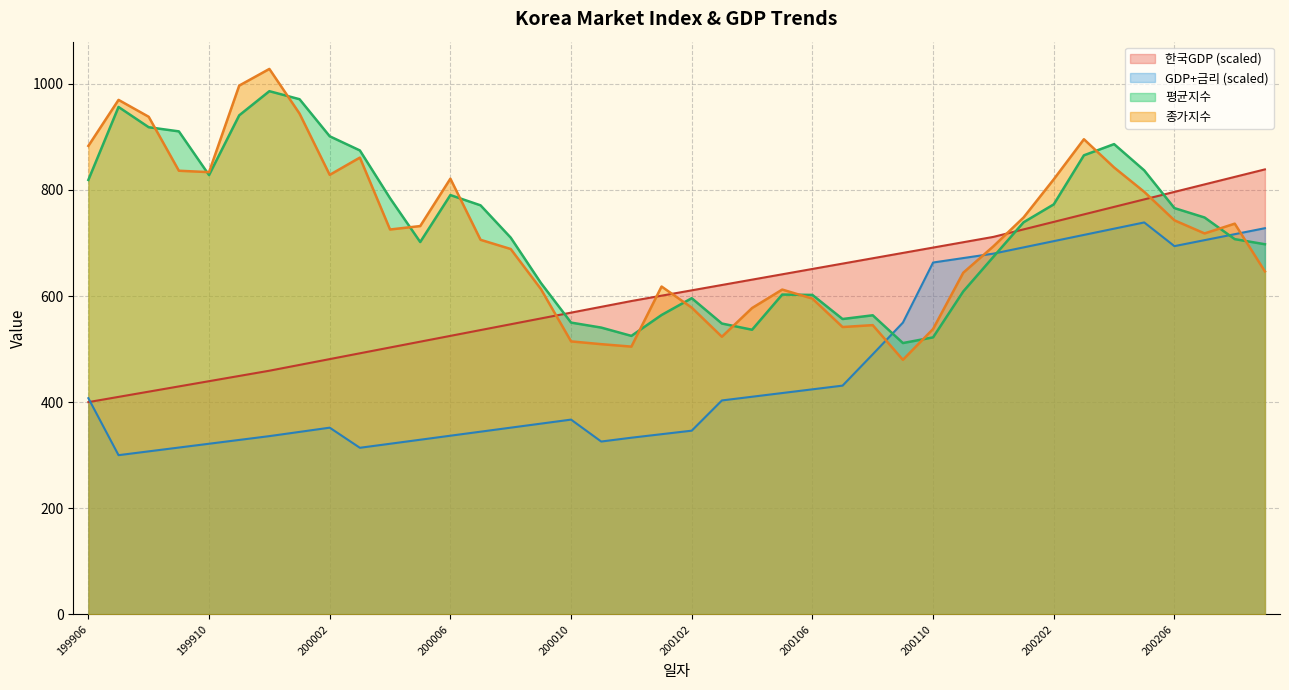

How many data points in 평균지수 are less than 739?

20